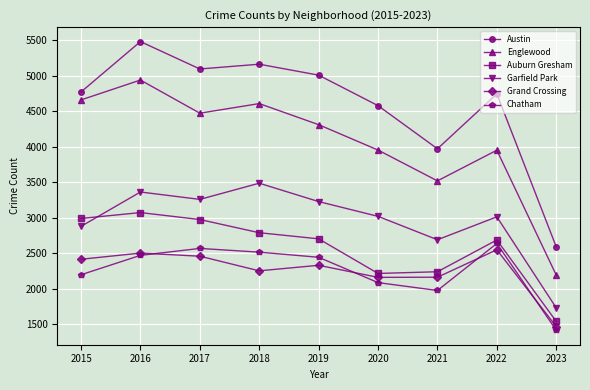

What is the sum of the Chatham values at 2017 and 2020?

4650